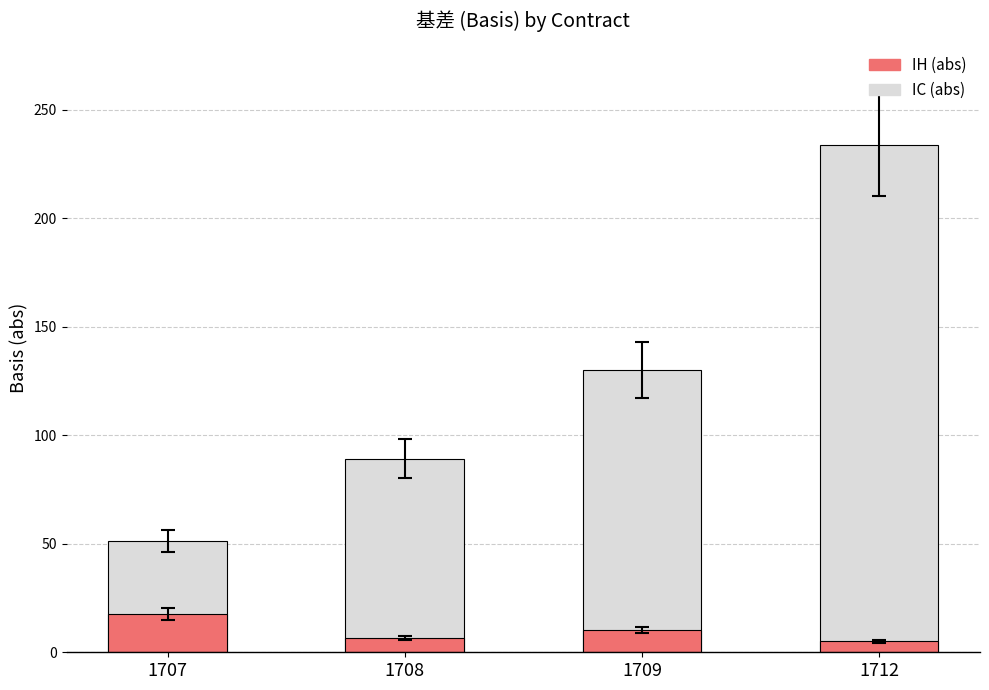

True or false: IH (abs) has a value of 11.0 at 1708.

False